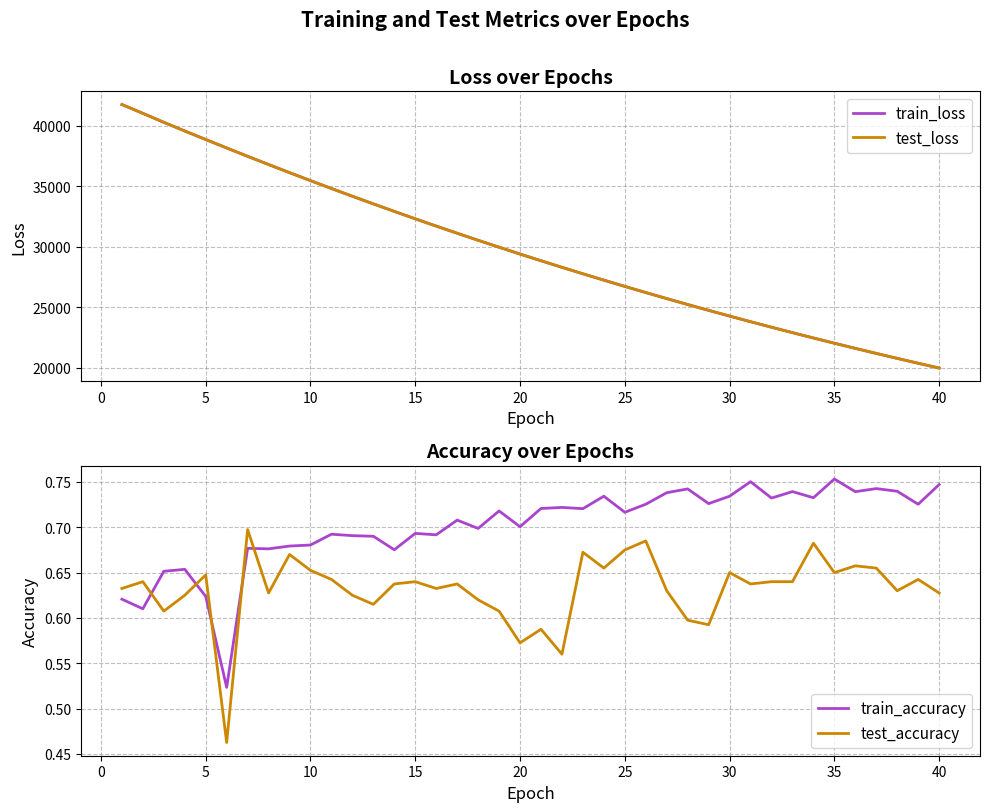

Count the number of categories in the chart.

40